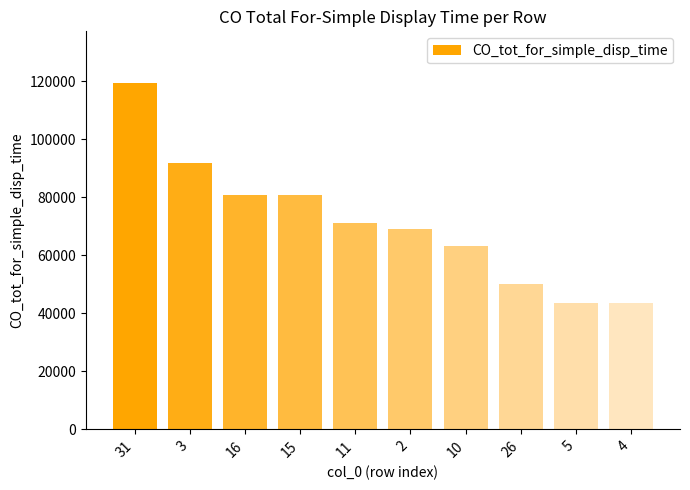

The value at 26 is 11733. True or false?

False